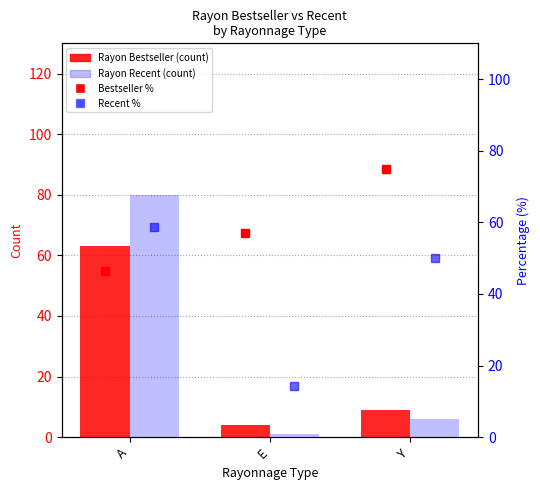

What is the difference between the highest and lowest values at E?

56.1